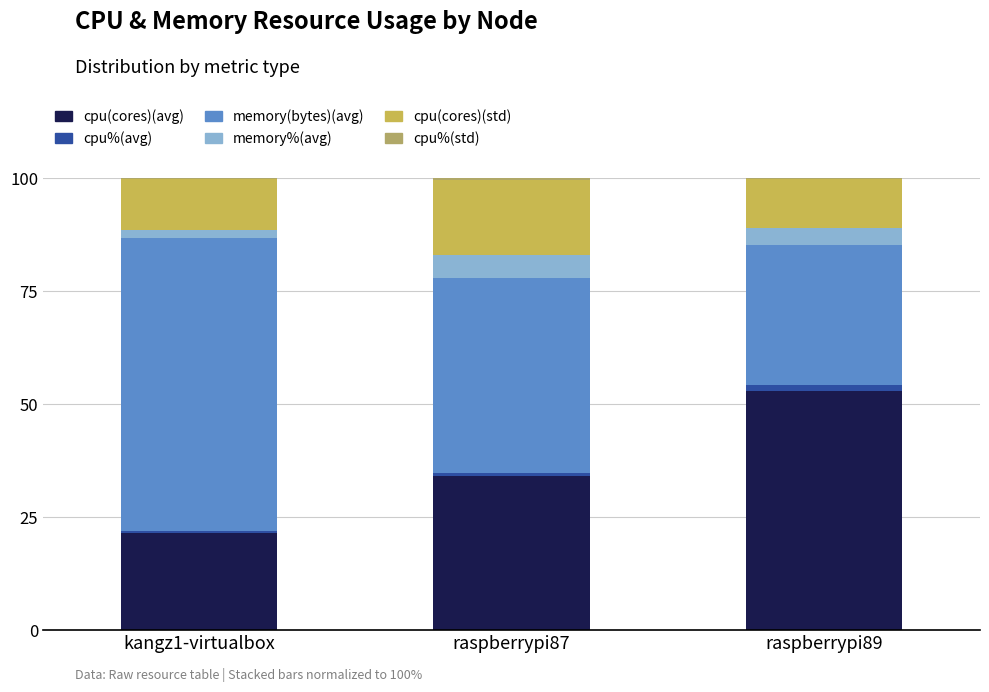

Count the number of categories in the chart.

3